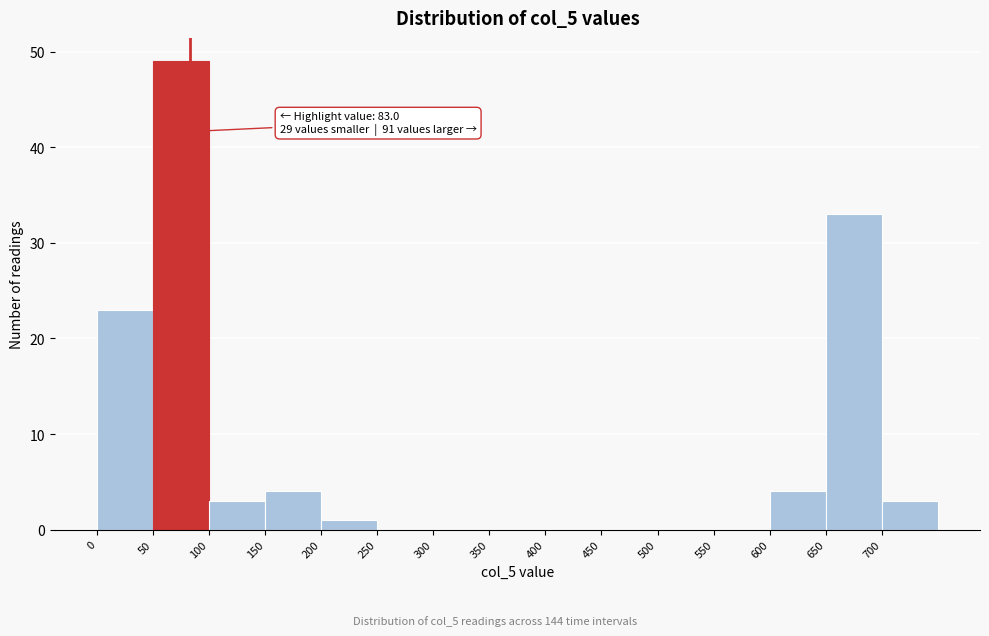

Over which range of the x-axis is the bar tallest?

50 to 100